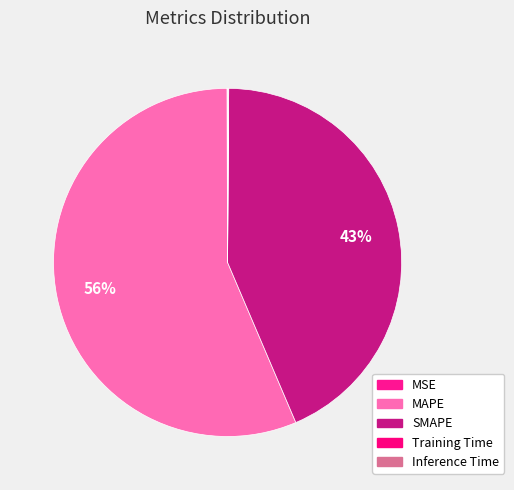

Combined, what portion of the pie is Training Time and MSE?

0.1%